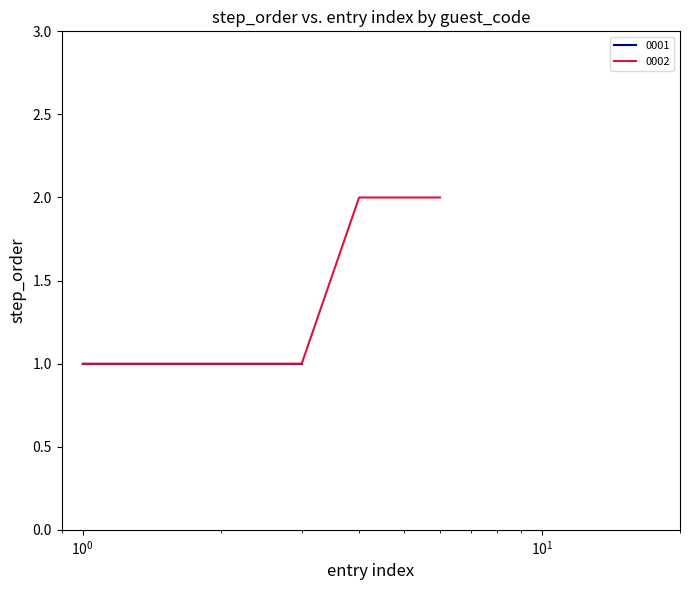

True or false: there are more than 0 points higher than both neighbors.

False